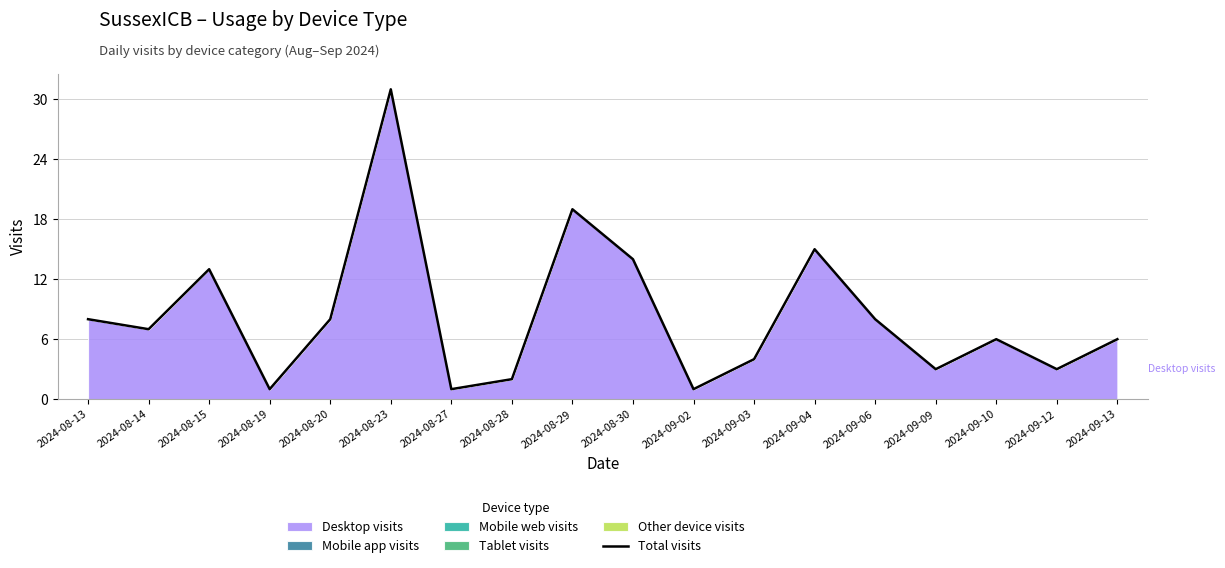

Where is the first local maximum?

2024-08-15